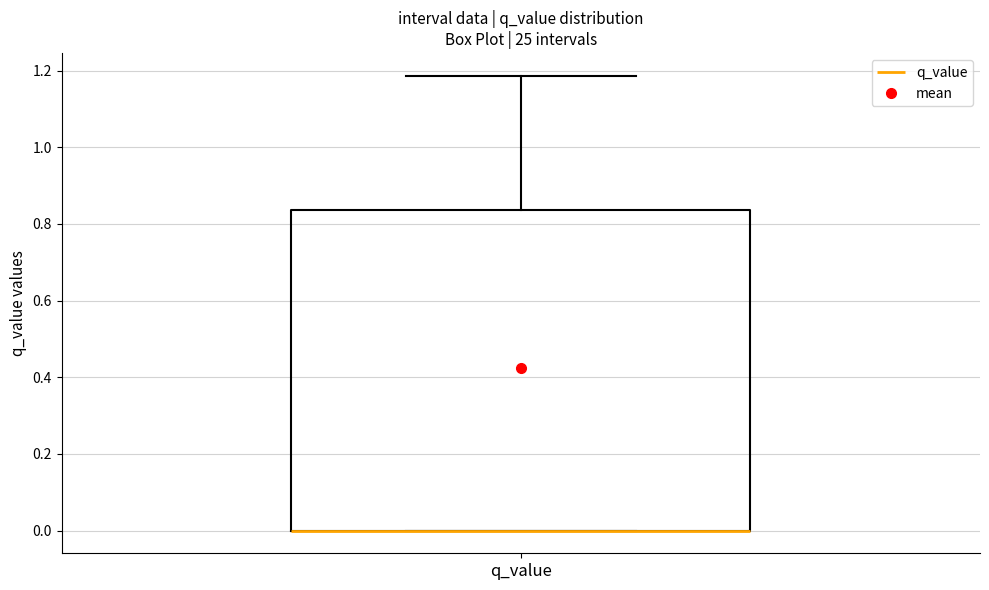

Where is the lower edge of the box for q_value on the y-axis? The values are not printed on the chart, so give them approximately, as read against the axis.

0.00